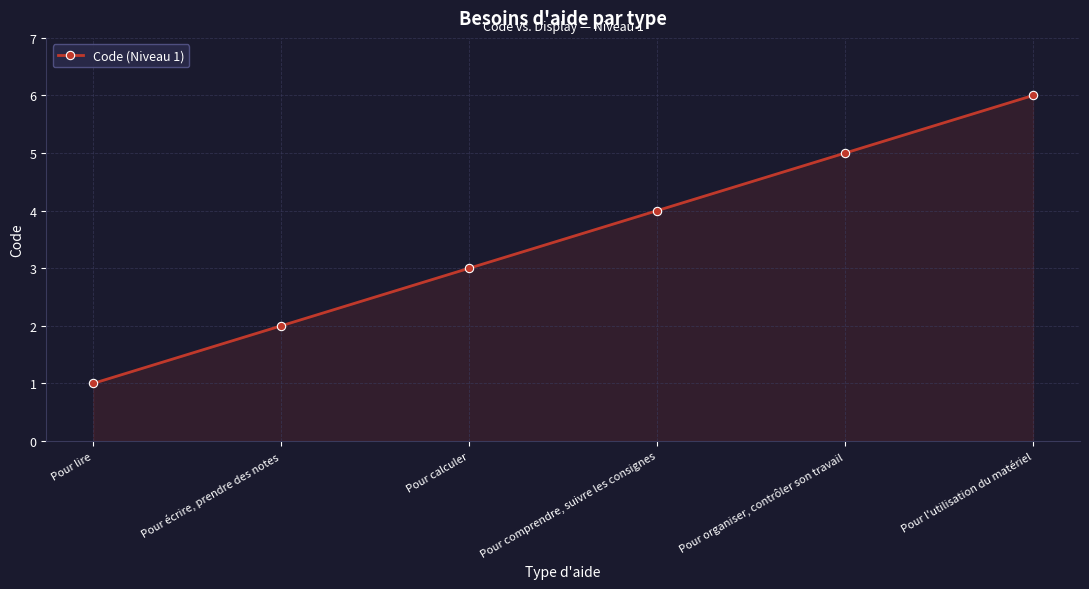

What is the difference between the values at Pour l'utilisation du matériel and Pour comprendre, suivre les consignes?

2